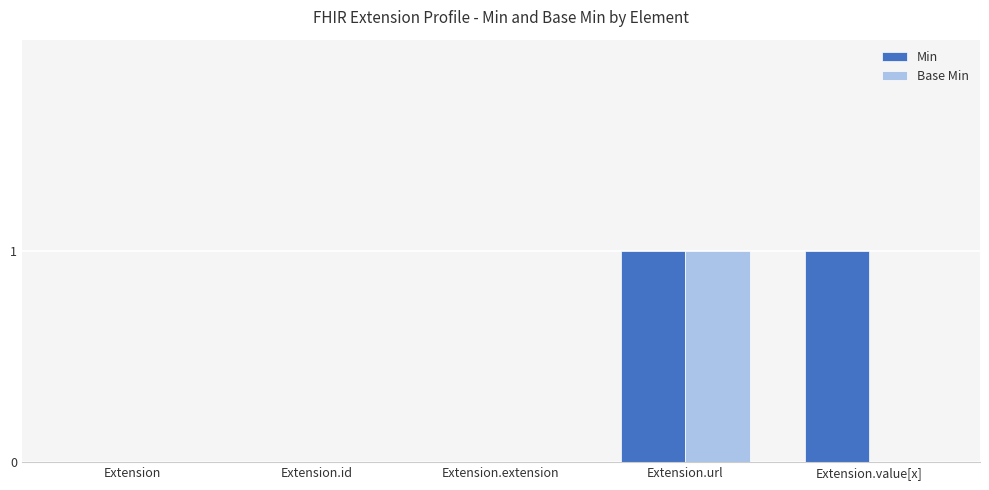

Is the value of Min at Extension.value[x] greater than the value of Base Min at Extension?

Yes